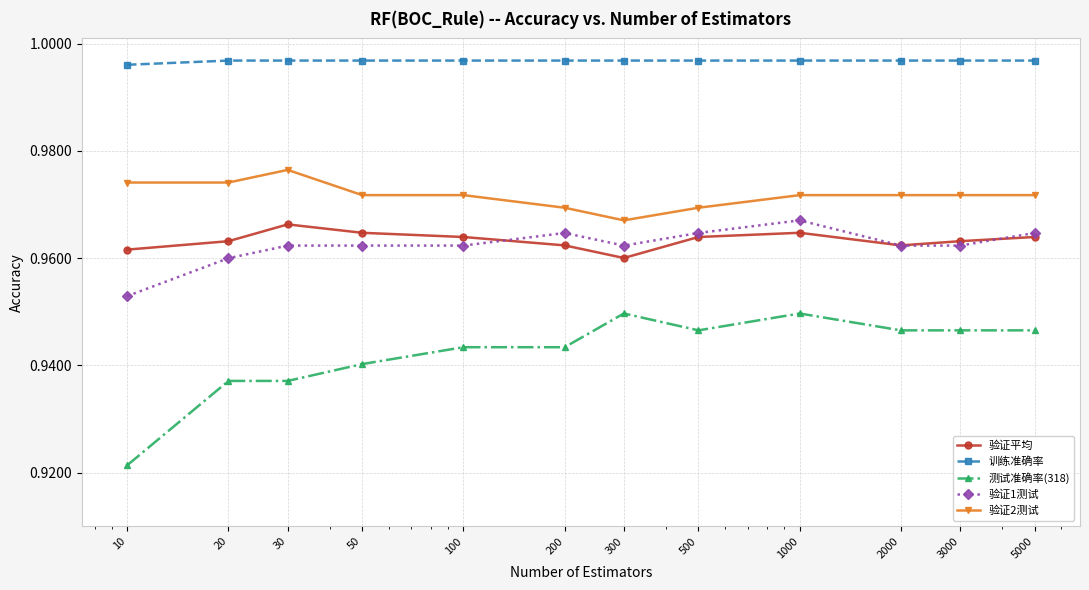

Which series has the widest spread of values?

测试准确率(318)